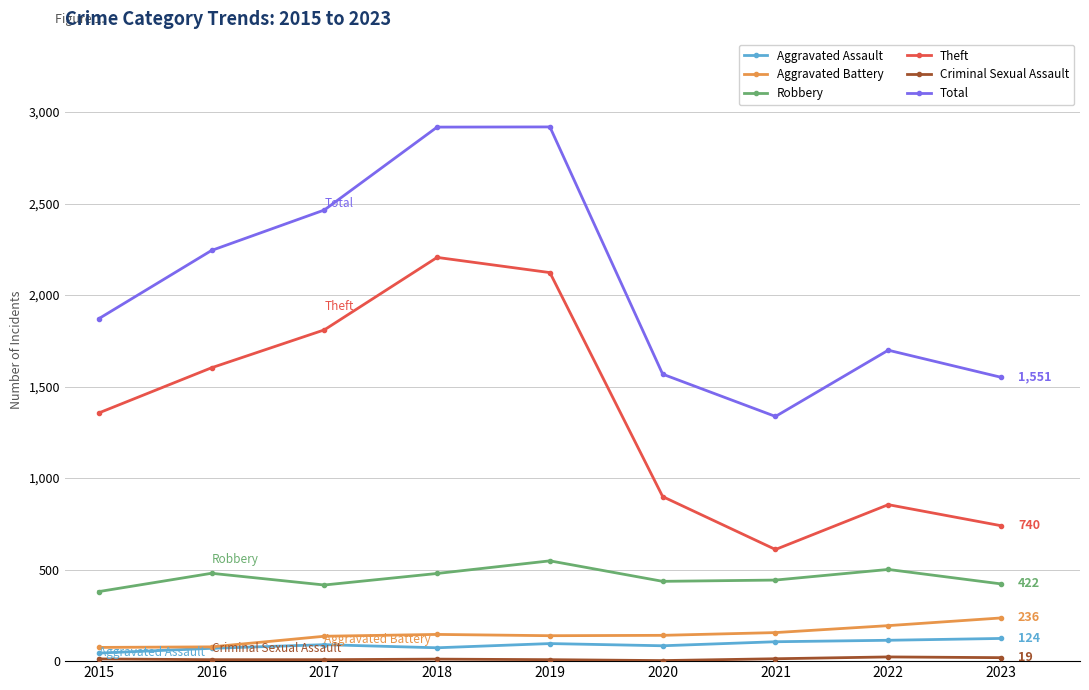

How many lines are shown in the chart?

6